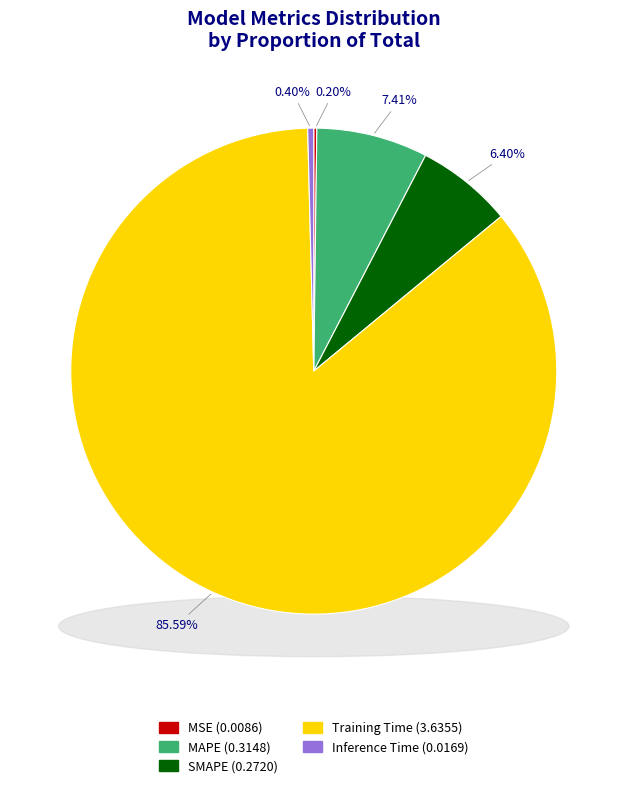

Which slice is the largest?

Training Time